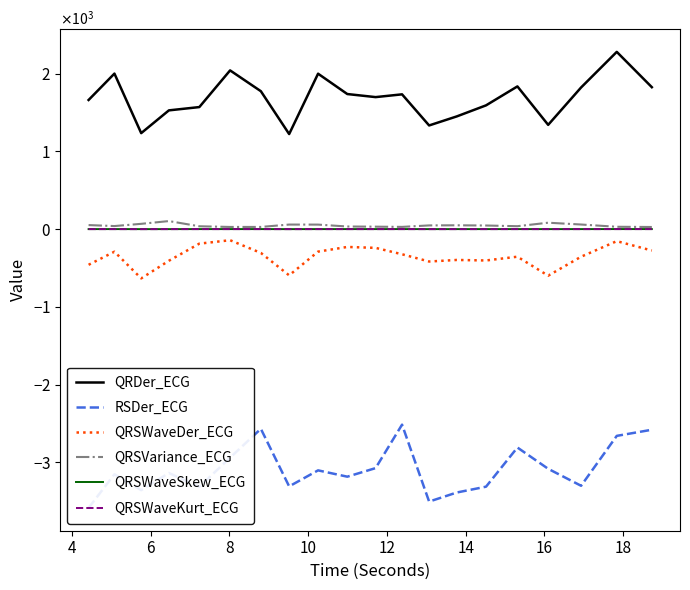

True or false: QRSWaveKurt_ECG and QRSWaveDer_ECG intersect in this chart.

False